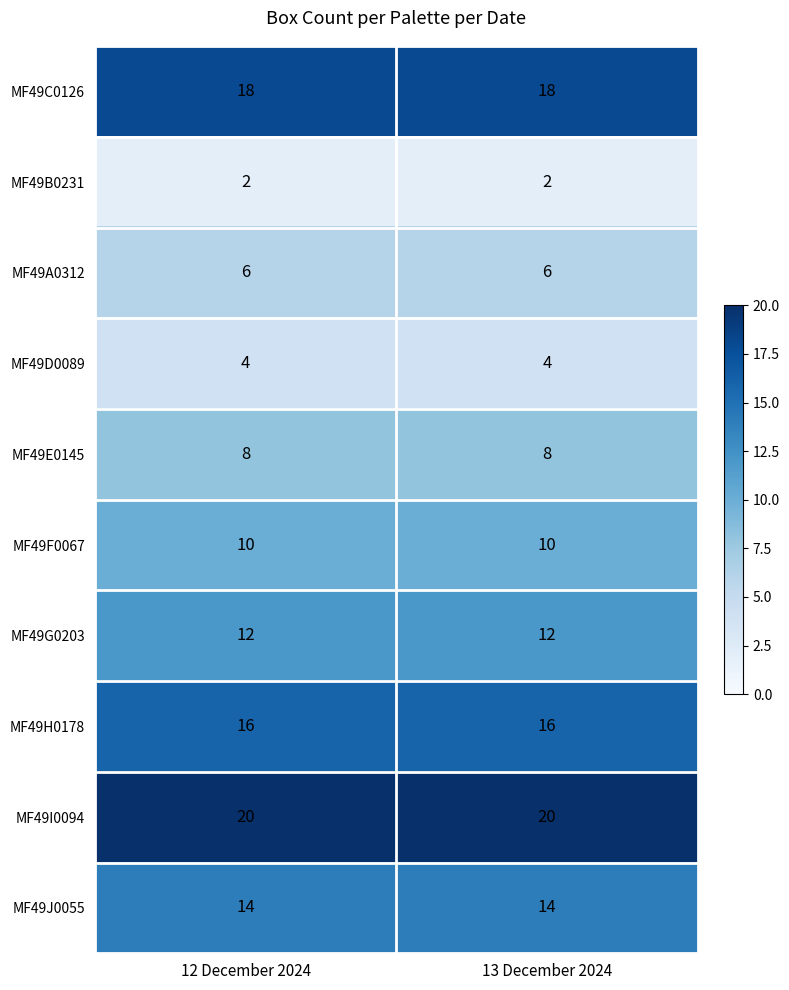

What is the greatest value displayed?

20